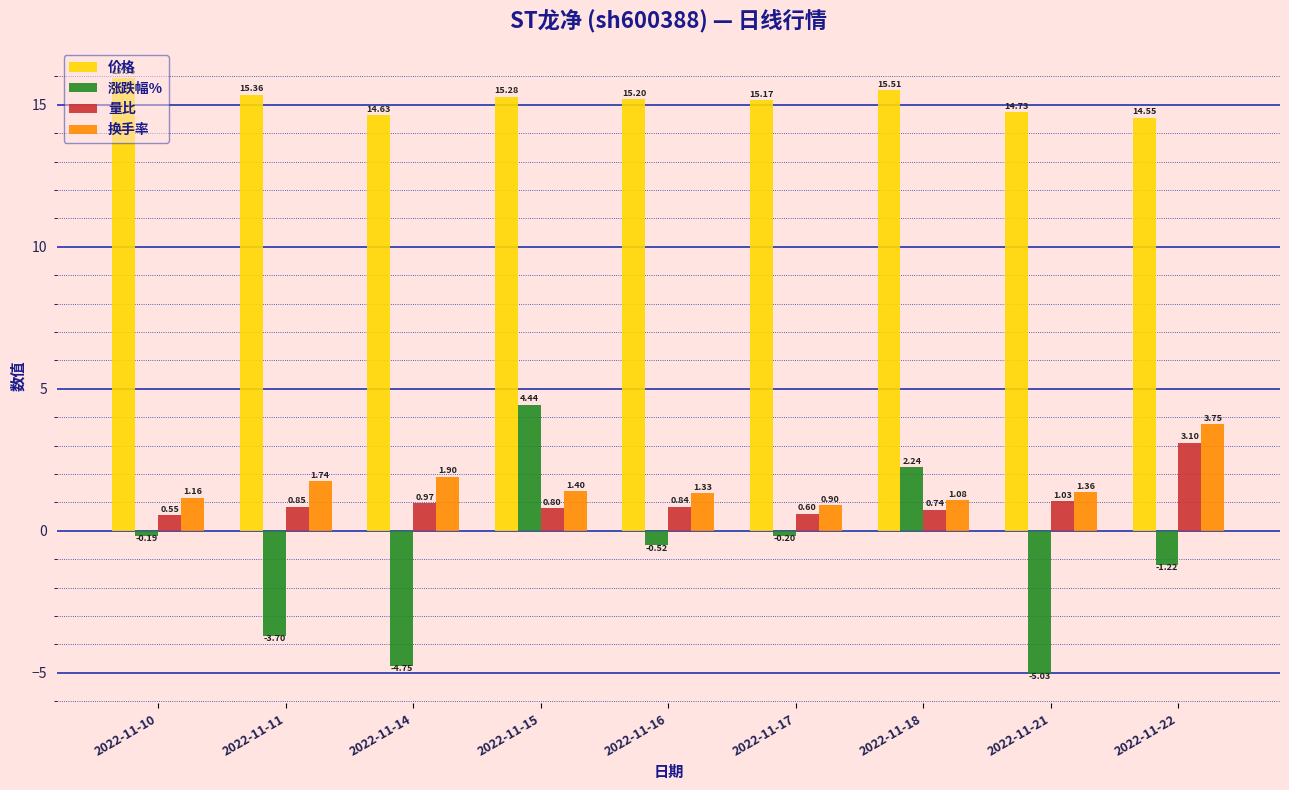

Rank the series by their maximum value, from lowest to highest.

量比, 换手率, 涨跌幅%, 价格